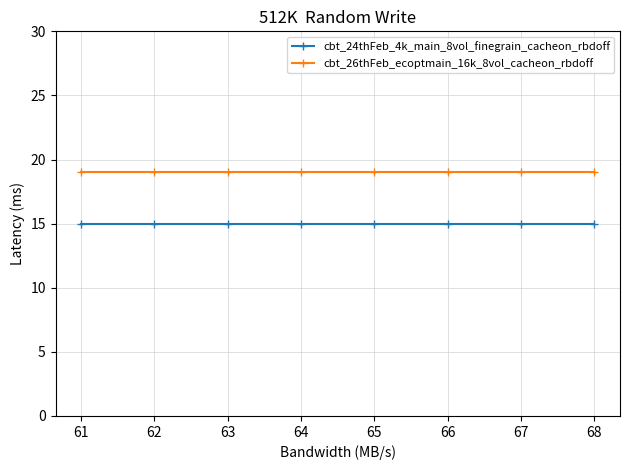

What is the spread (max minus min) of values at 67?

4